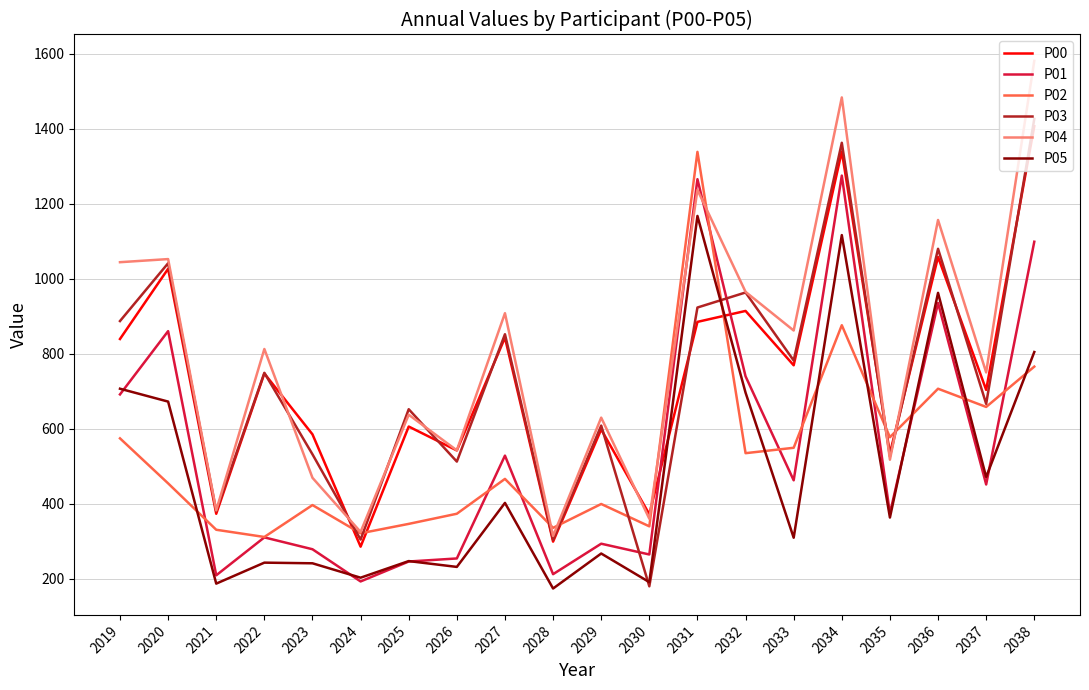

Which series ends up on top after the final intersection of P00 and P02?

P00